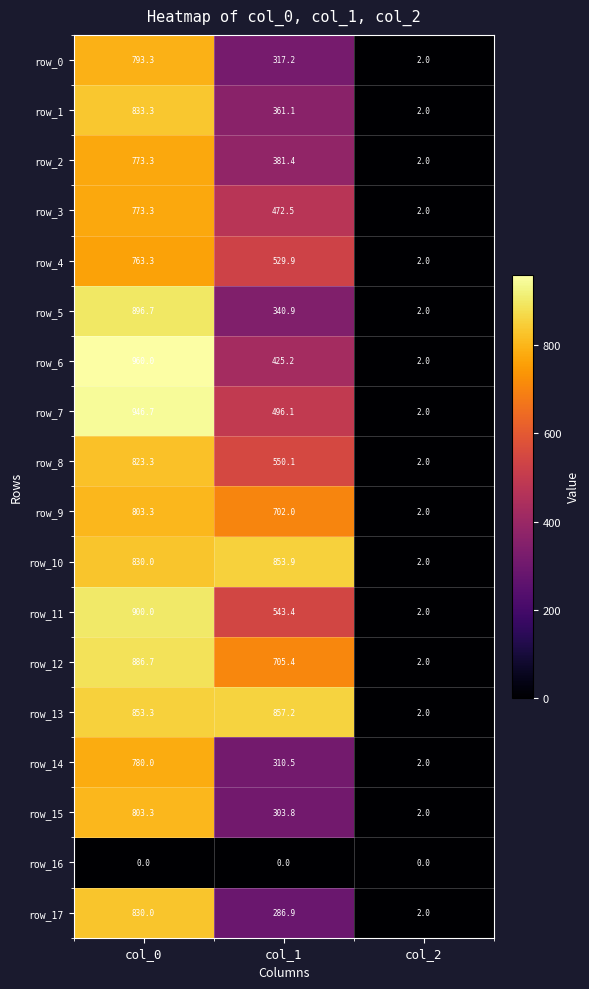

What is the approximate value of row_17 at col_2?

2.0